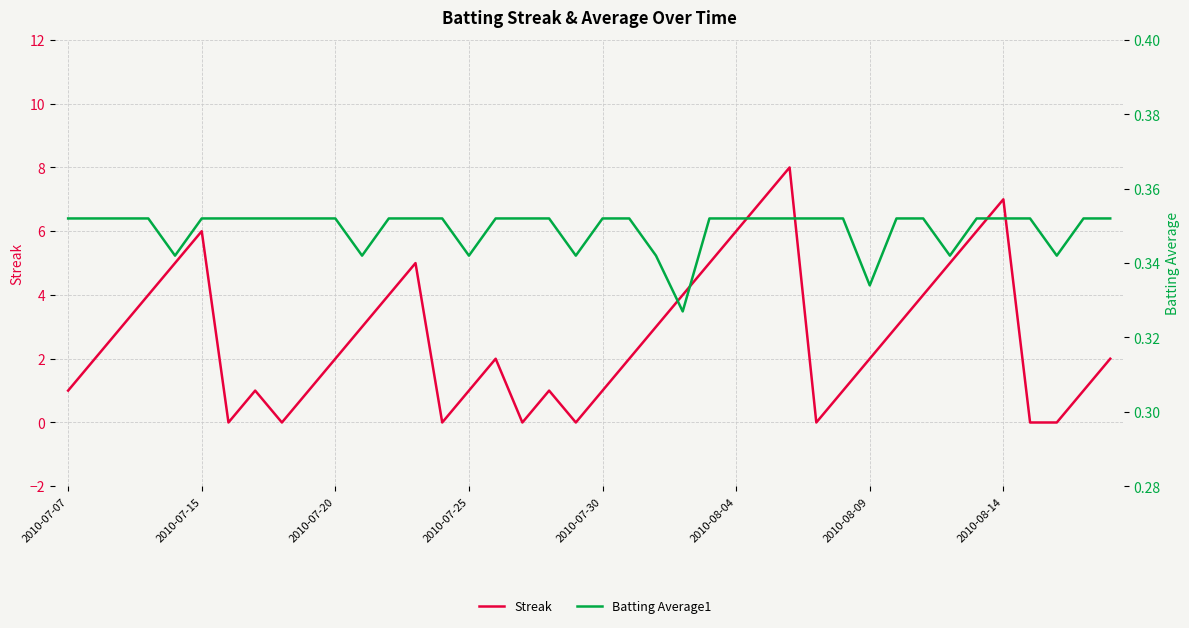

What is the value of the Streak point at the 12th from the left?

3.0